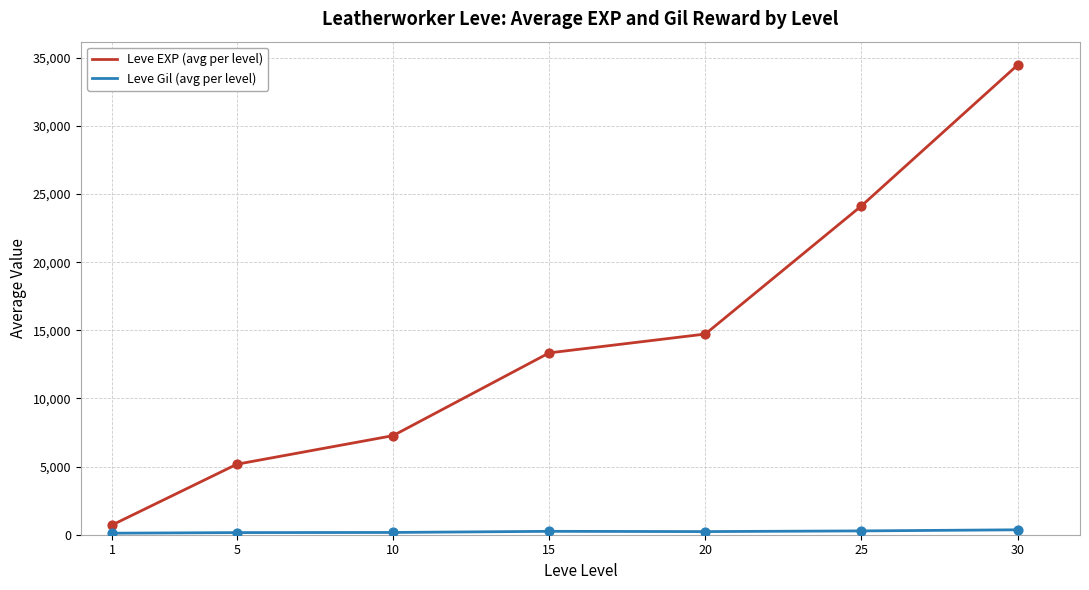

At which category is the sum across all series the highest?

30